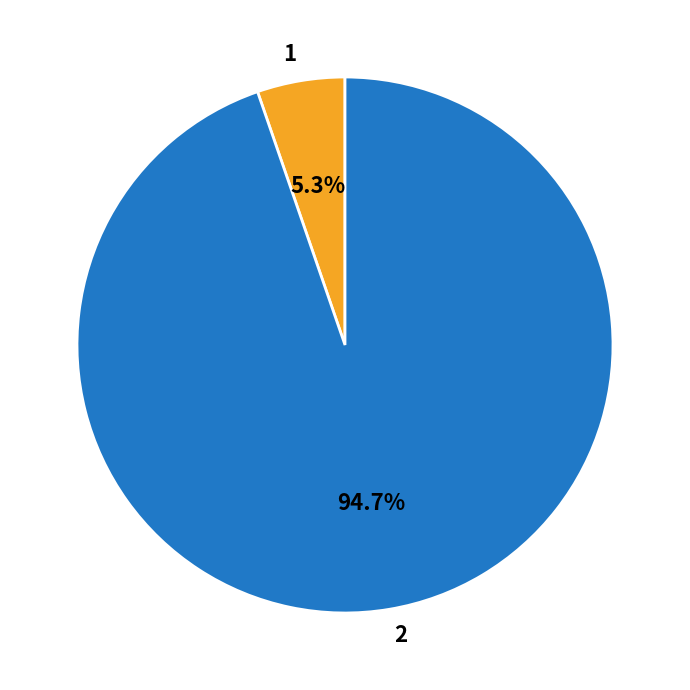

Is it true that 1 is 1% of the pie?

False